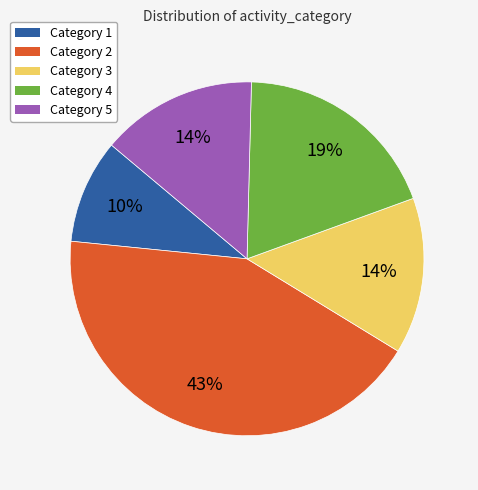

To the nearest percent, what is the average slice percentage?

20%